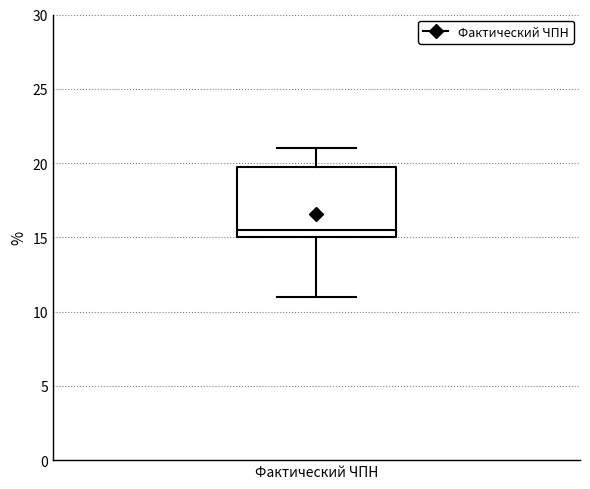

Where does the upper whisker of the box for Фактический ЧПН end on the y-axis? The values are not printed on the chart, so give them approximately, as read against the axis.

21.0